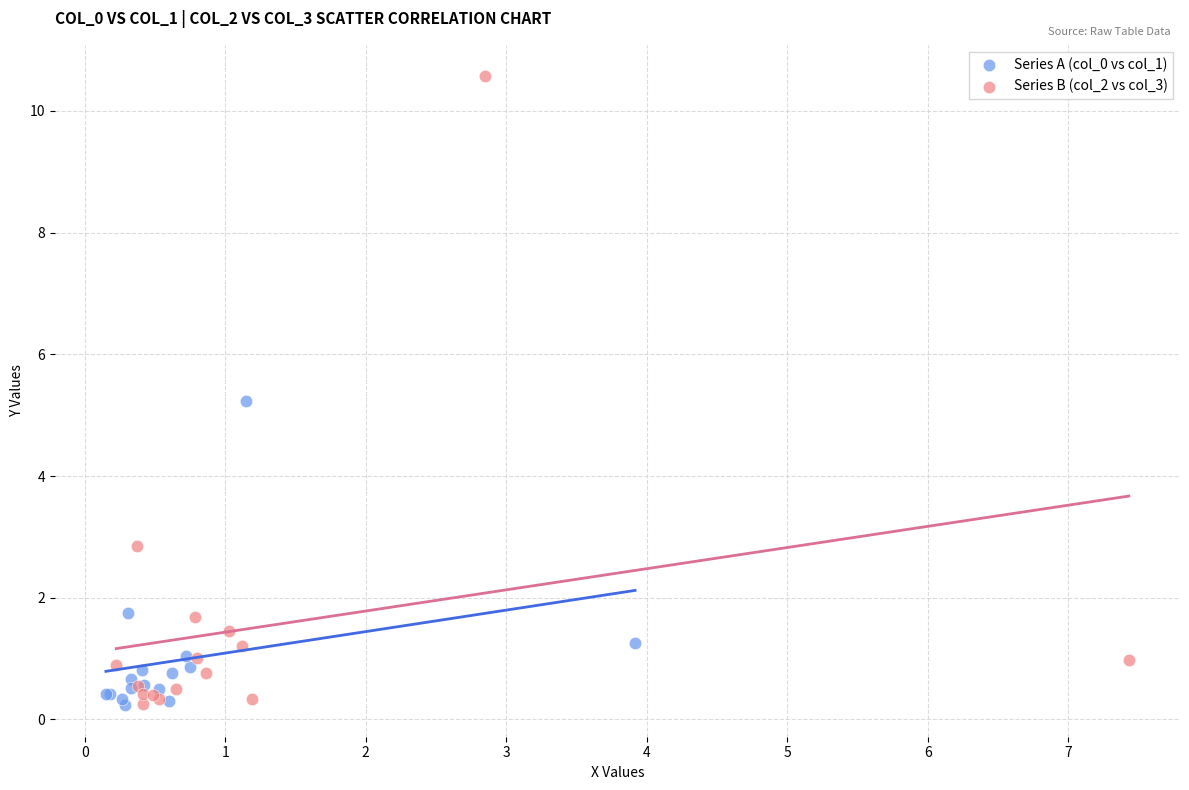

Which series has the largest Y range (max minus min)?

Series B (col_2 vs col_3)